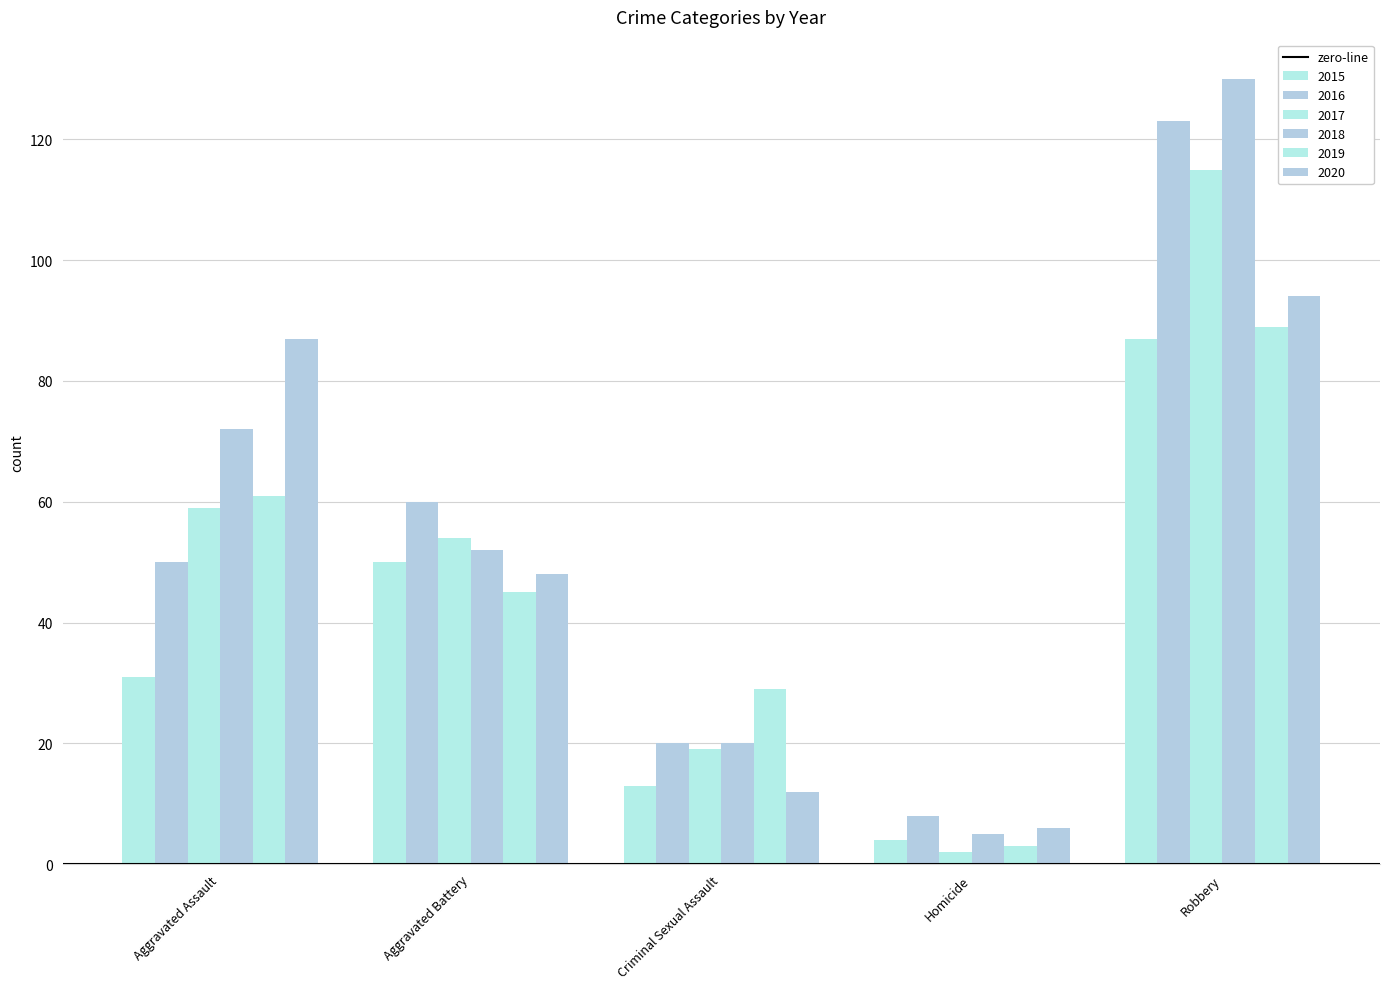

How many bars are there in each group?

6